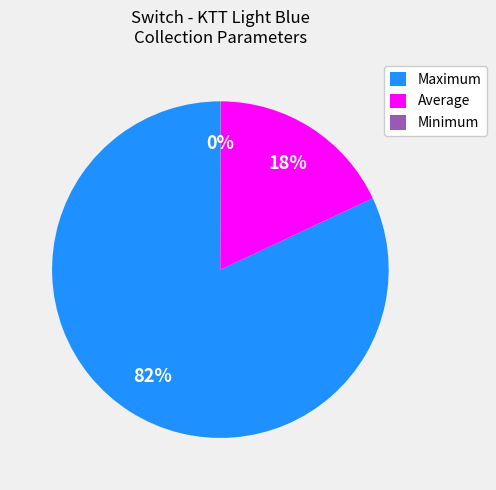

To the nearest percent, what percentage of the pie is Average?

18%